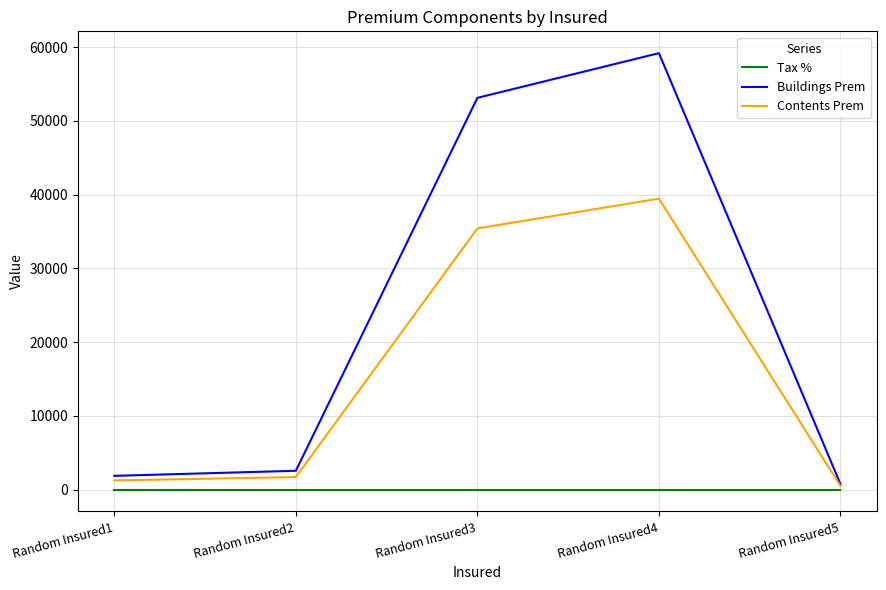

Is it true that Tax % equals 0.1 at Random Insured2?

True